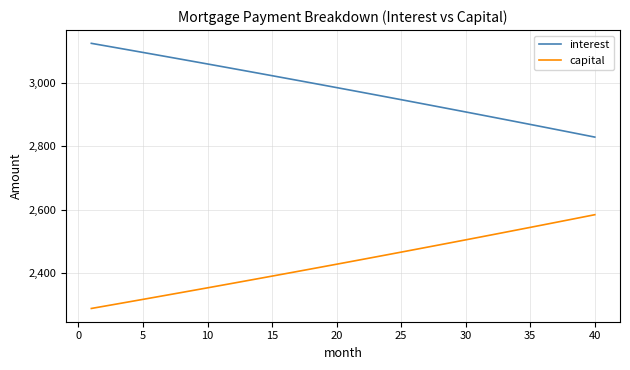

What is the maximum value shown in the chart?

3125.0